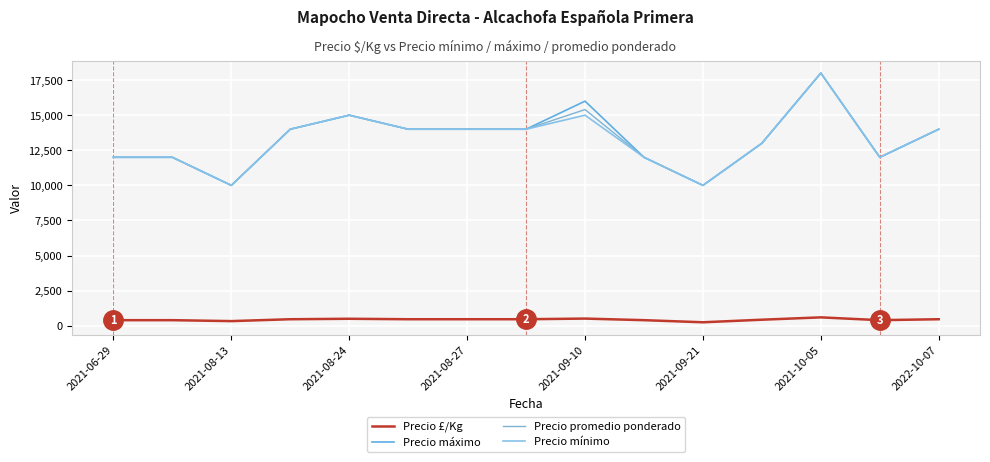

What is the difference between the maximum and minimum values in the Precio £/Kg series?

350